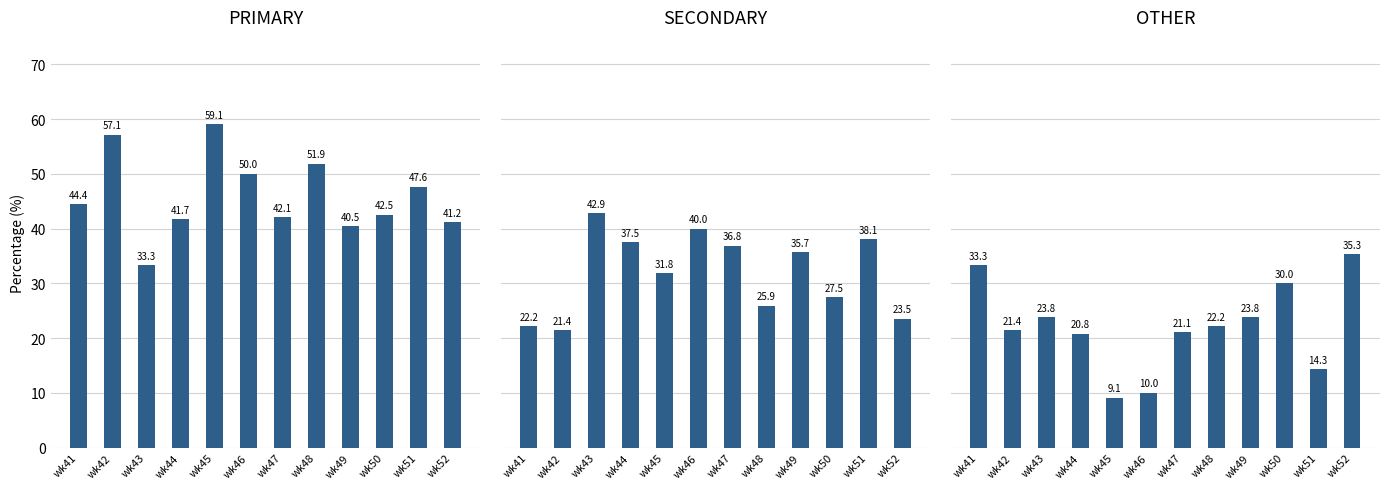

How many categories are shown in the chart?

12